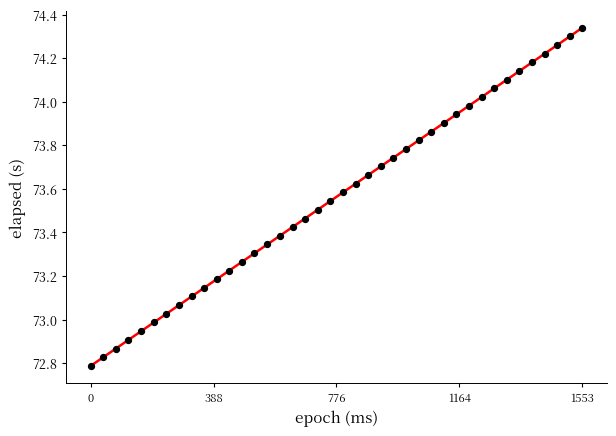

What is the range of Y values (max minus min)?

1.6